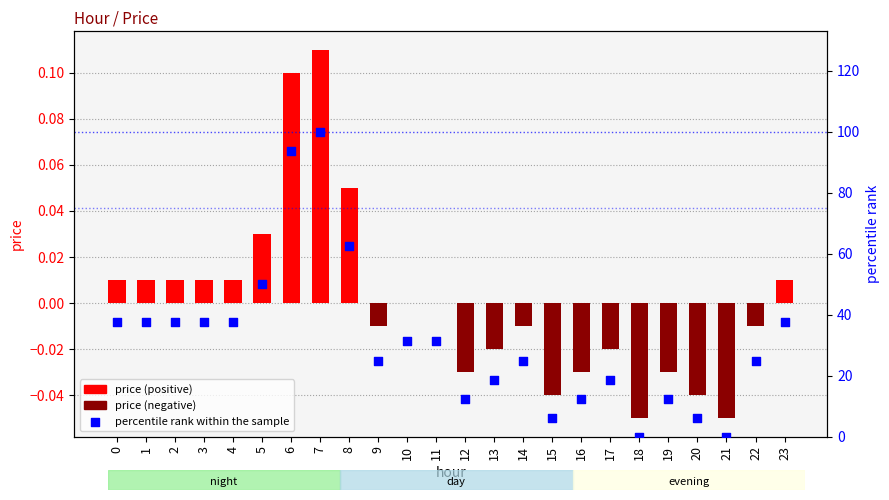

Is the value of percentile rank within the sample at 0 greater than the value of price at 3?

Yes